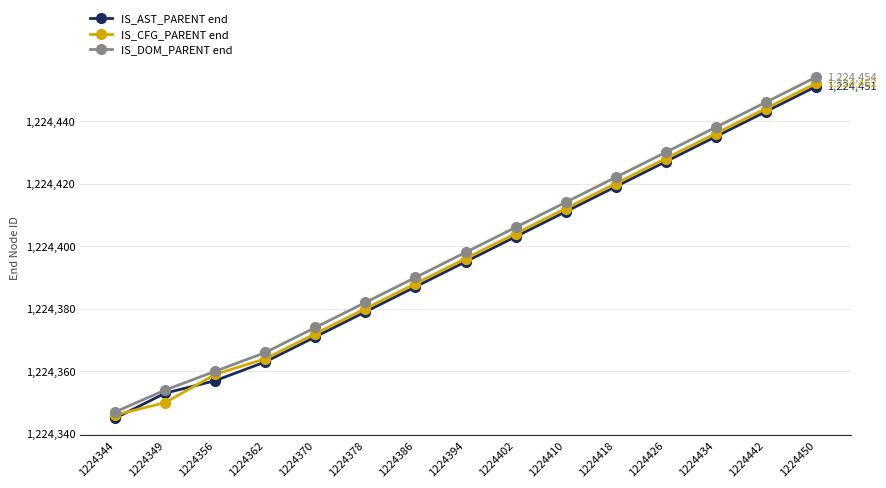

What is the sum of the IS_AST_PARENT end values at 1224418 and 1224426?

2448846